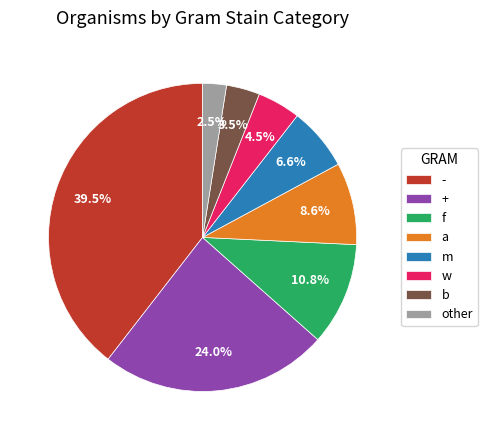

Between a and other, which is larger?

a